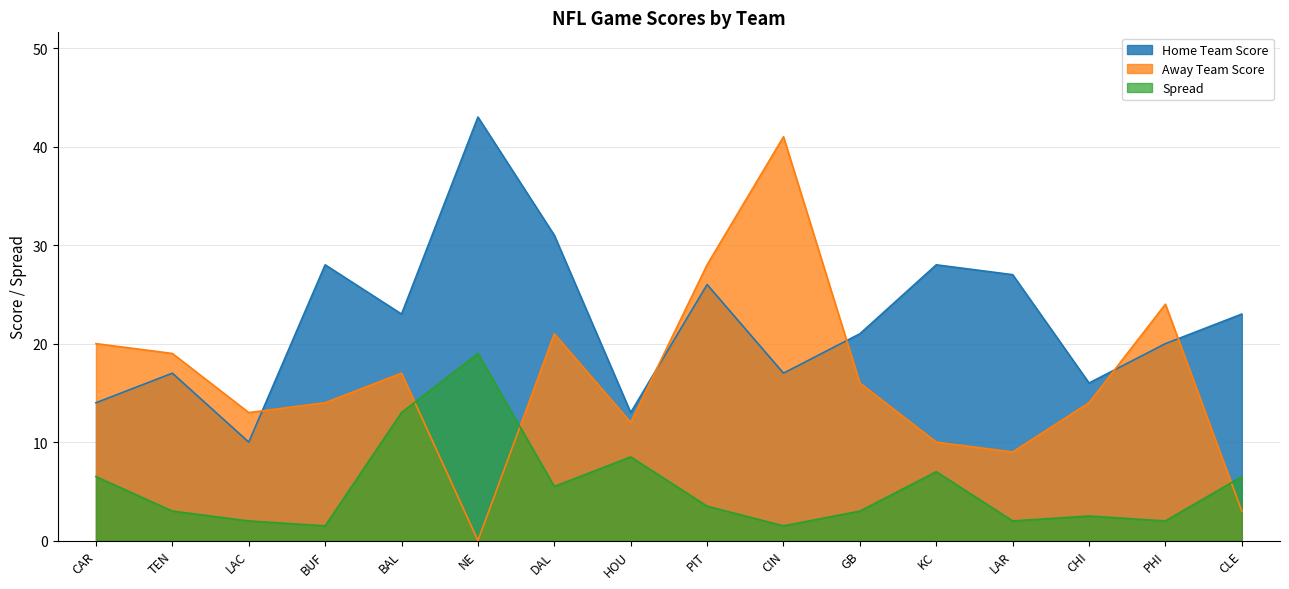

Rank the series by their average value, from highest to lowest.

Home Team Score, Away Team Score, Spread